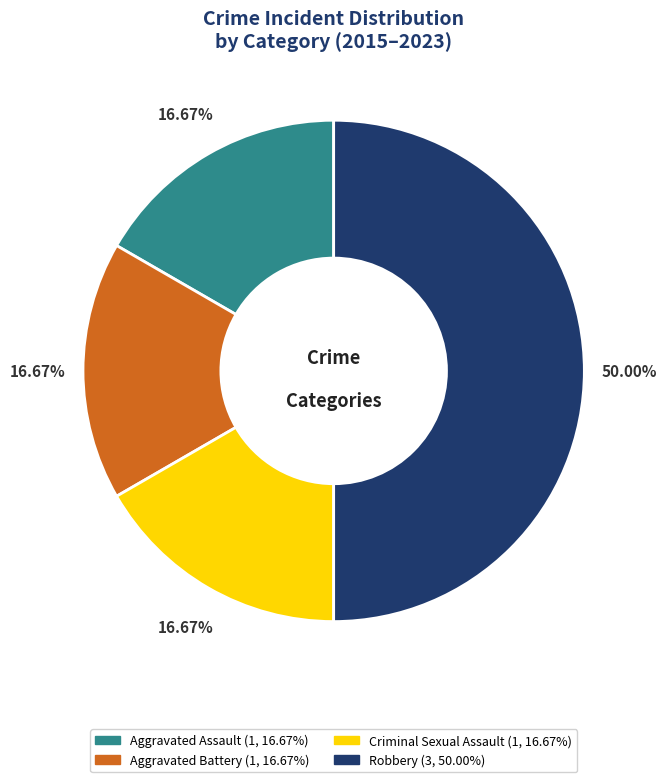

Is it true that Robbery is 62% of the pie?

False